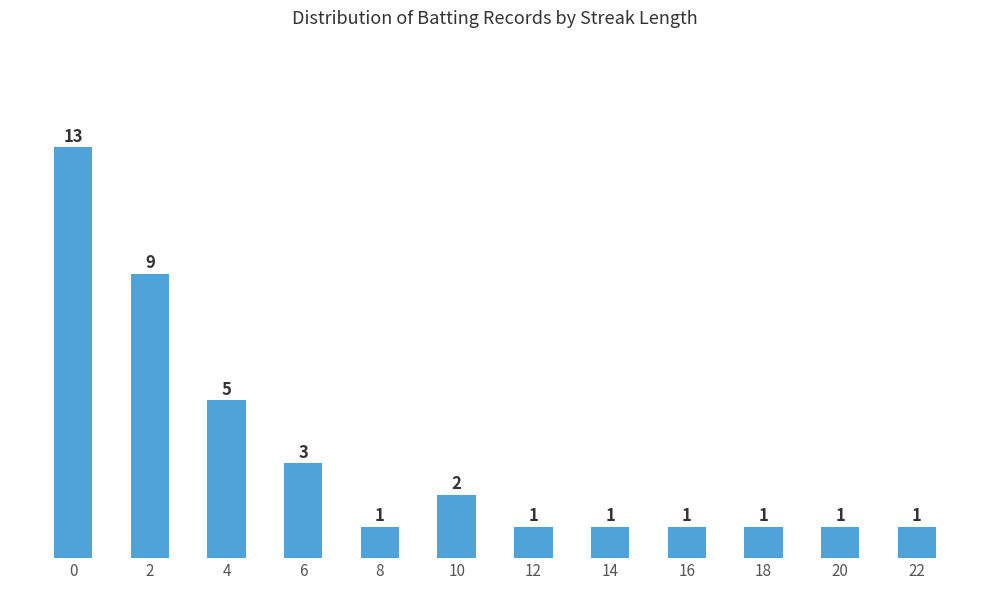

How many bars are there in total?

12